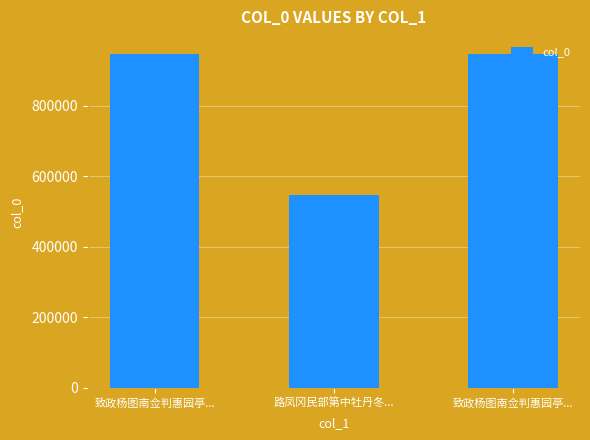

What is the value of the 2nd bar from the left?

548091